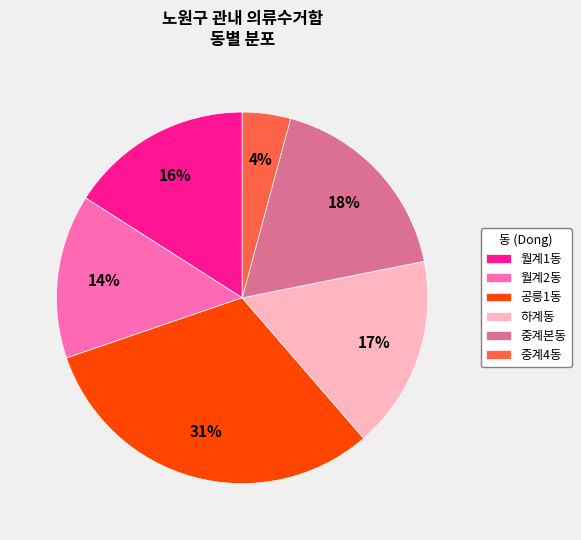

Count the number of slices in the pie.

6